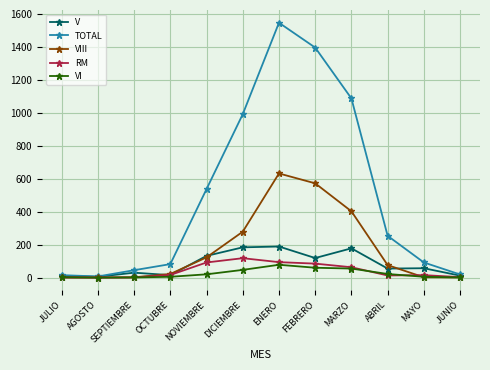

The value of V at NOVIEMBRE is 132. True or false?

True